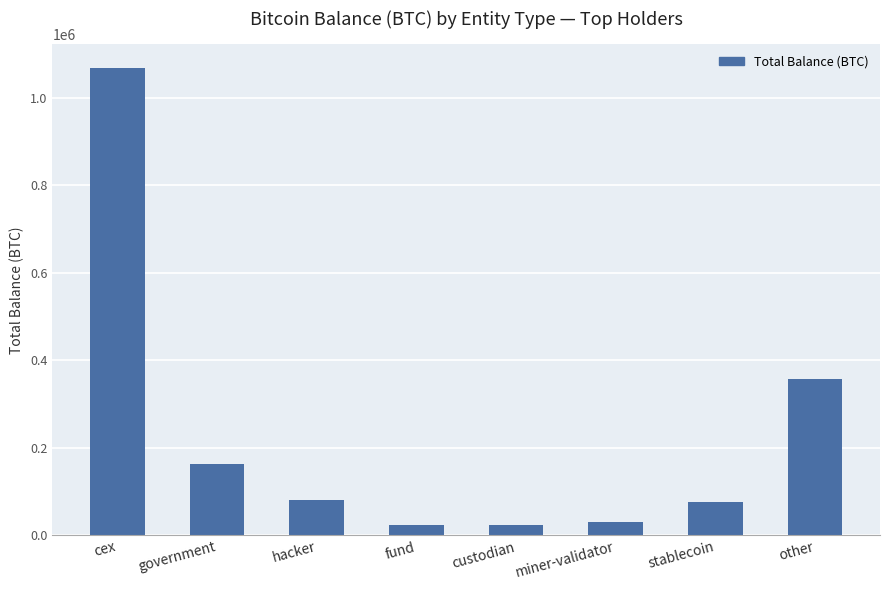

What is the minimum value shown in the chart?

22583.0